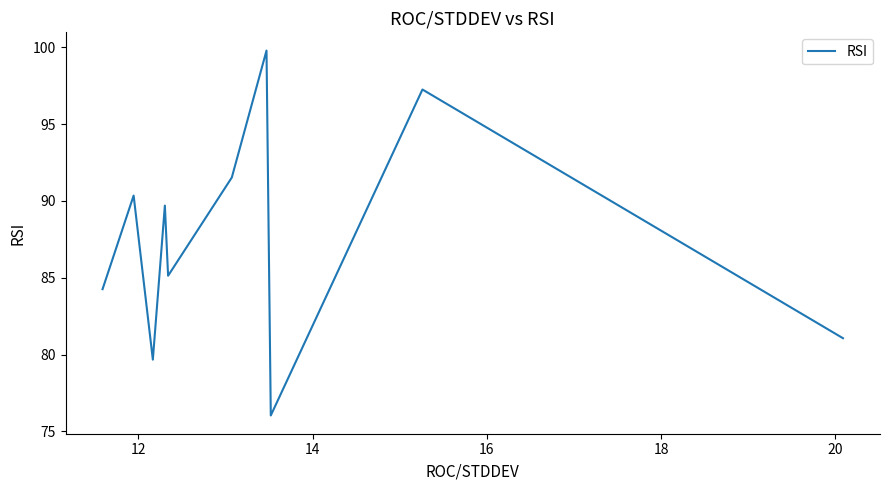

What is the greatest value displayed?

99.8